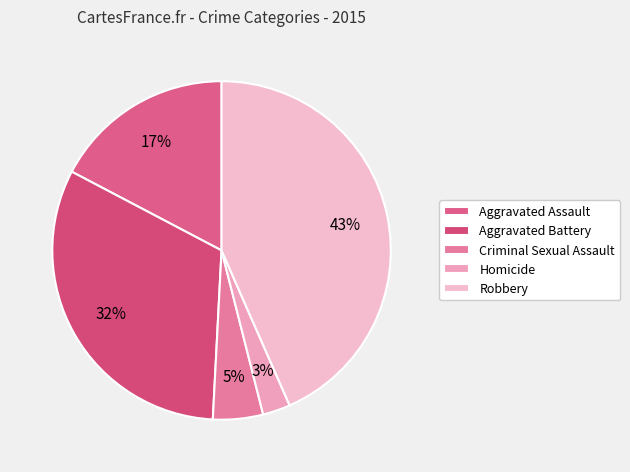

Is it true that Homicide is 3% of the pie?

True